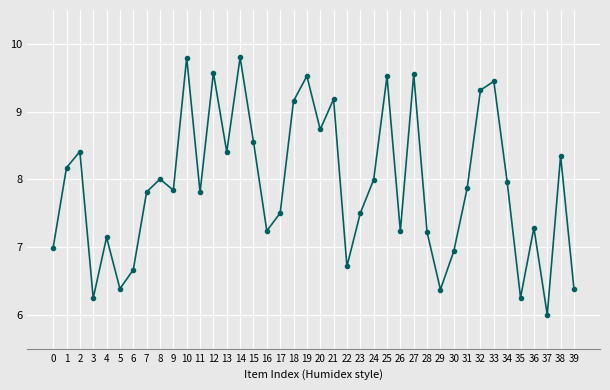

What is the value of the 4th point from the left?

6.2